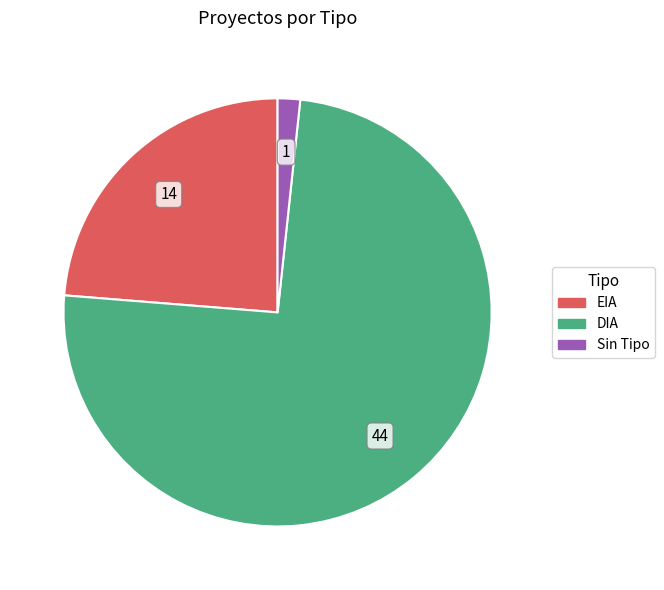

Is there any slice that represents more than half of the pie?

Yes